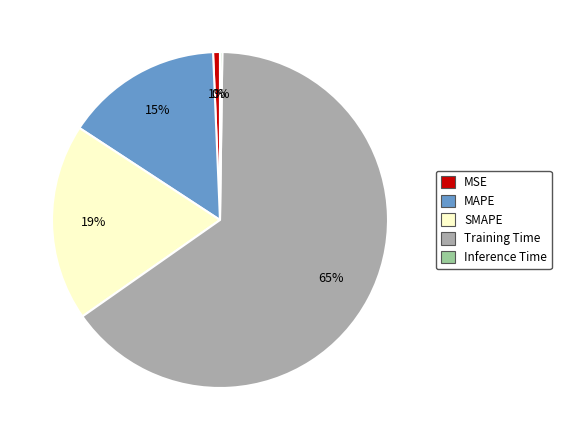

Which category has the biggest portion of the pie?

Training Time